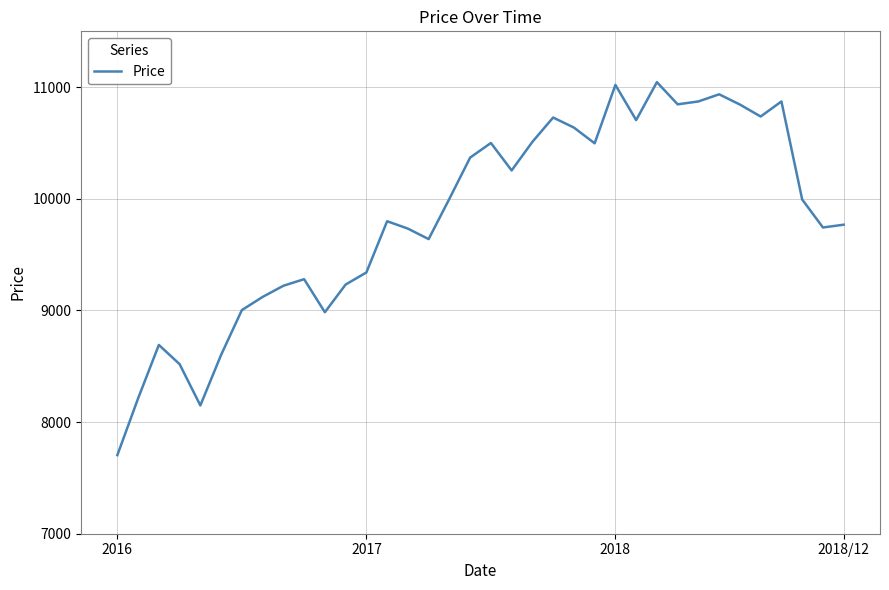

What is the smallest value displayed?

7704